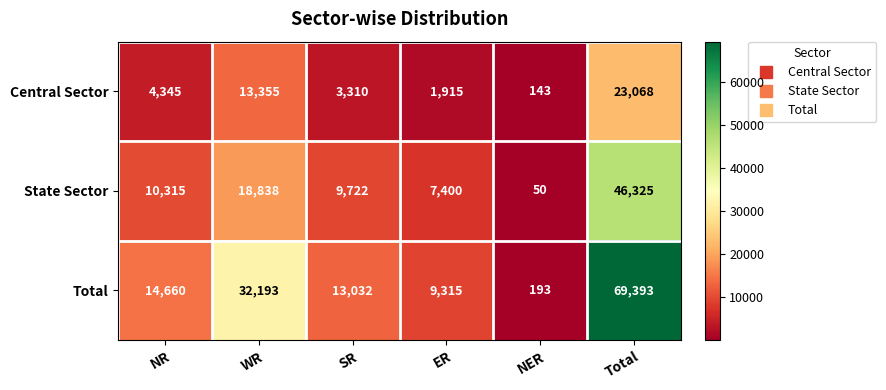

Rank the series by their maximum value, from lowest to highest.

Central Sector, State Sector, Total